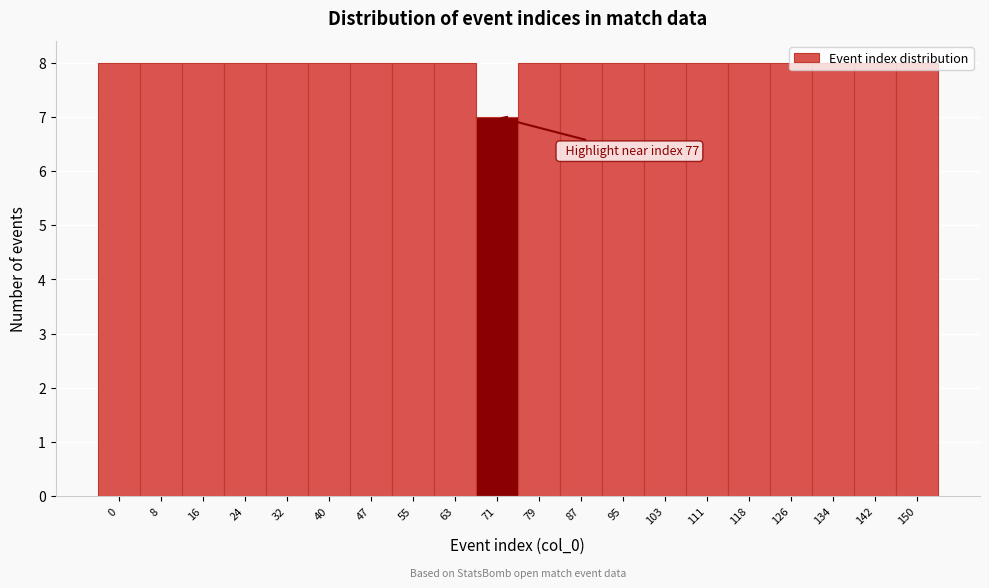

What is the value of the 10th bar from the left?

7